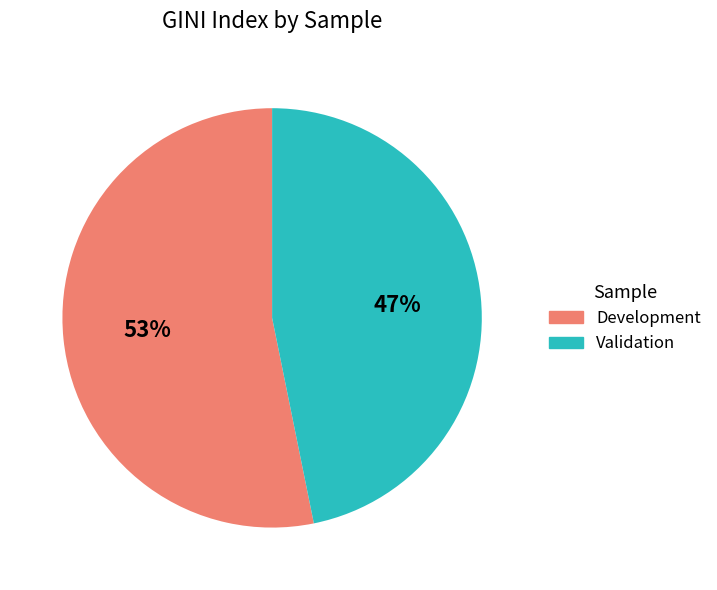

Which has a higher value, Validation or Development?

Development